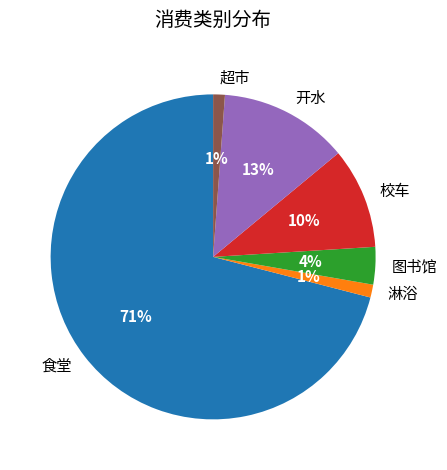

Combined, do 校车 and 图书馆 account for over 50%?

No